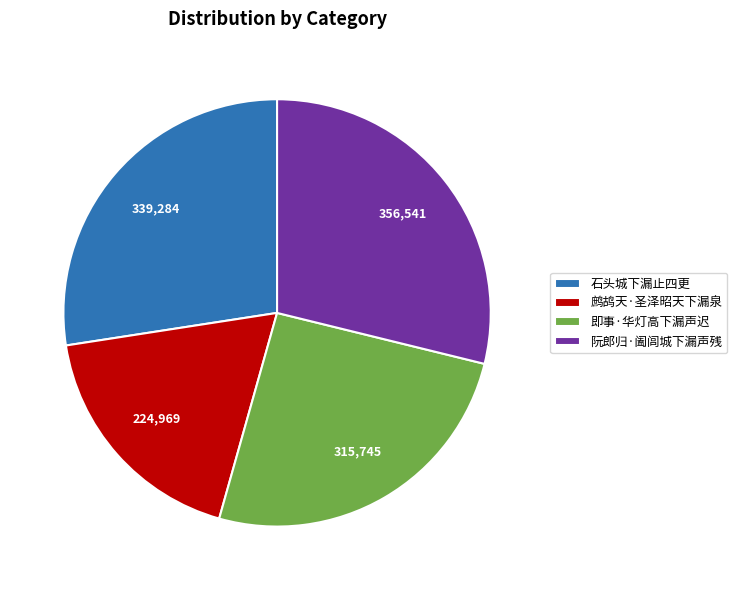

Which category has the biggest portion of the pie?

阮郎归·阖闾城下漏声残